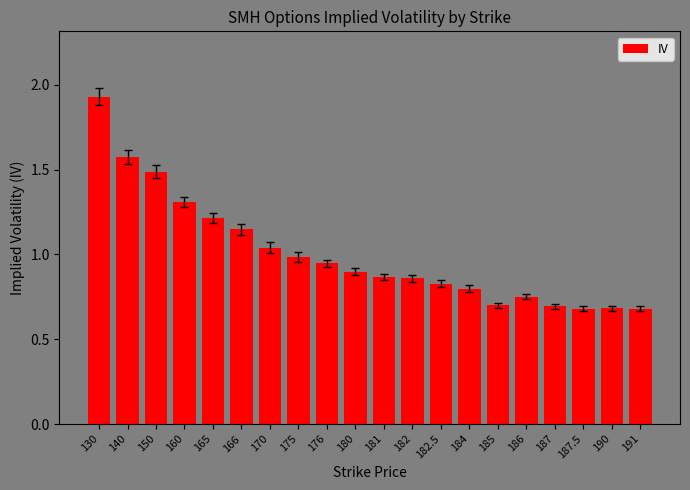

What is the smallest value displayed?

0.7